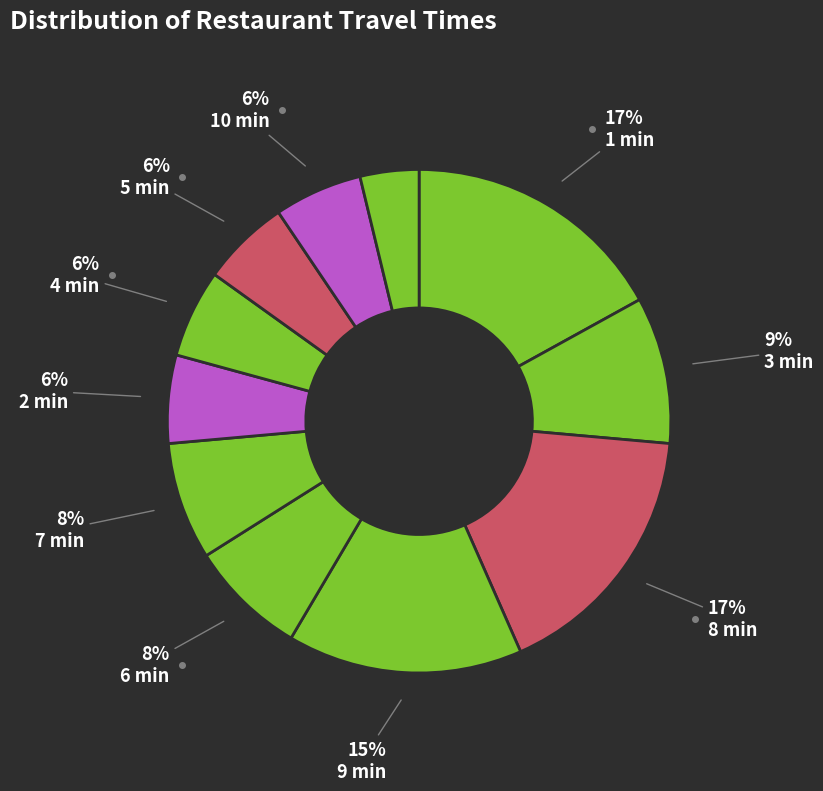

How many slices are in this pie chart?

11